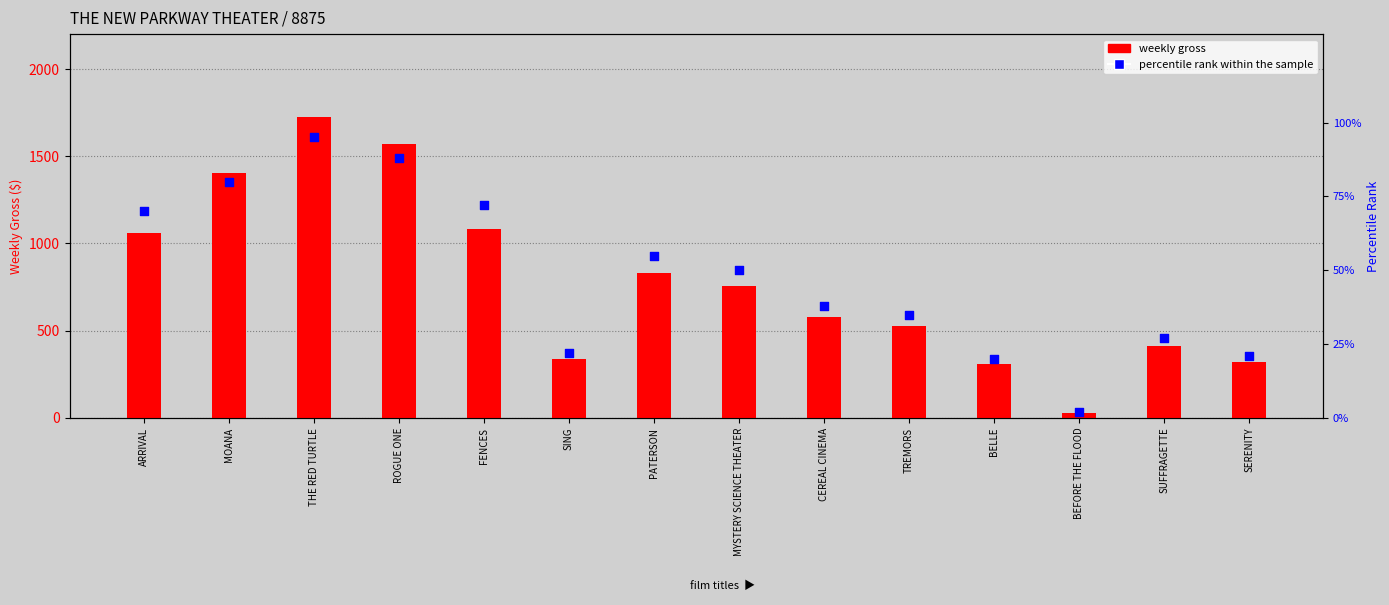

At which category is the sum across all series the highest?

THE RED TURTLE